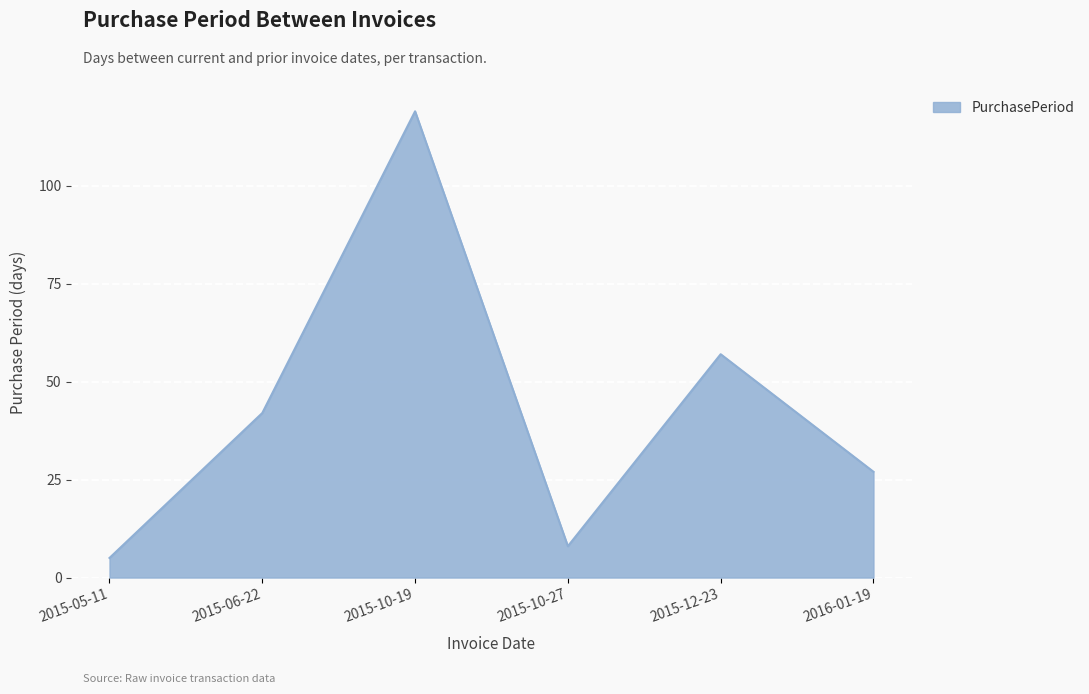

List the labels in order of value, largest first.

2015-10-19, 2015-12-23, 2015-06-22, 2016-01-19, 2015-10-27, 2015-05-11